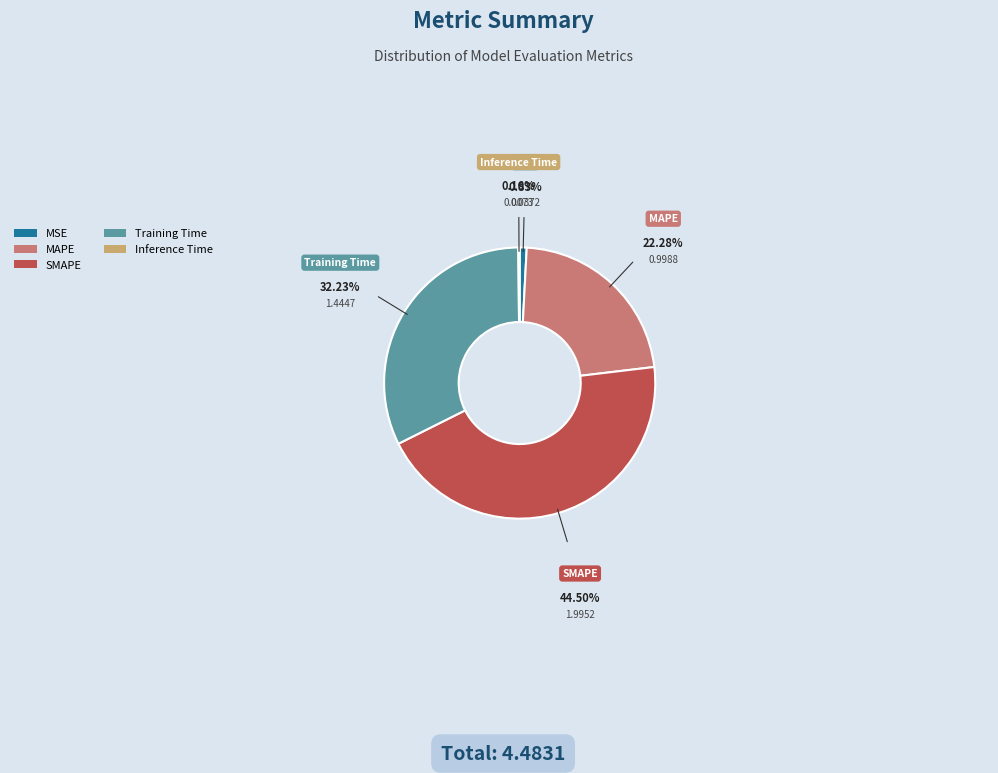

Is the sum of Training Time and MSE greater than half?

No